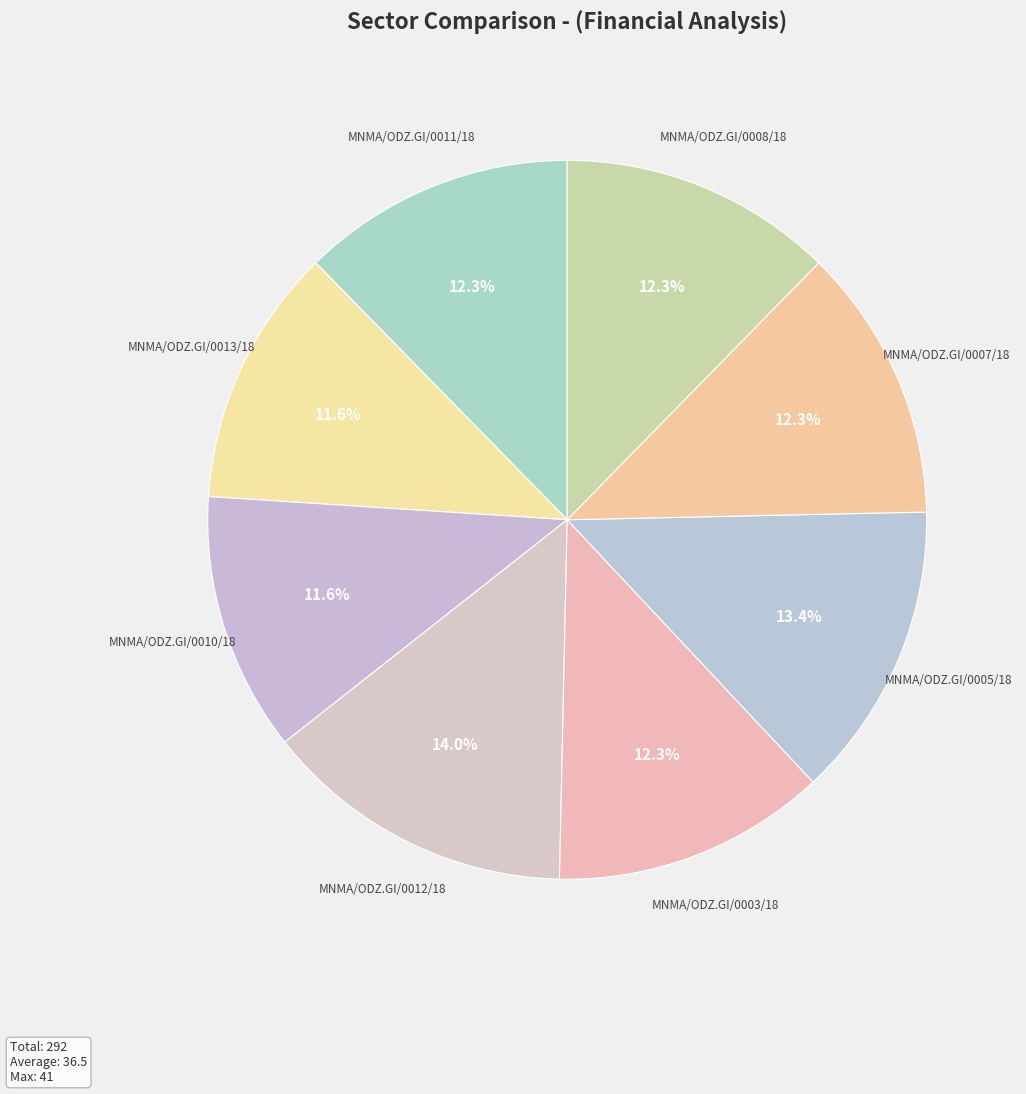

What percentage is the MNMA/ODZ.GI/0003/18 slice, to the nearest percent?

12%